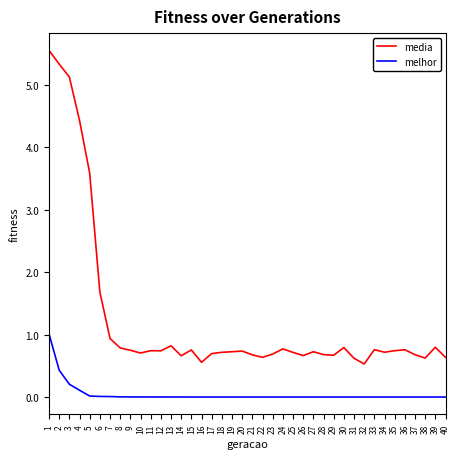

What is the greatest value displayed?

5.5